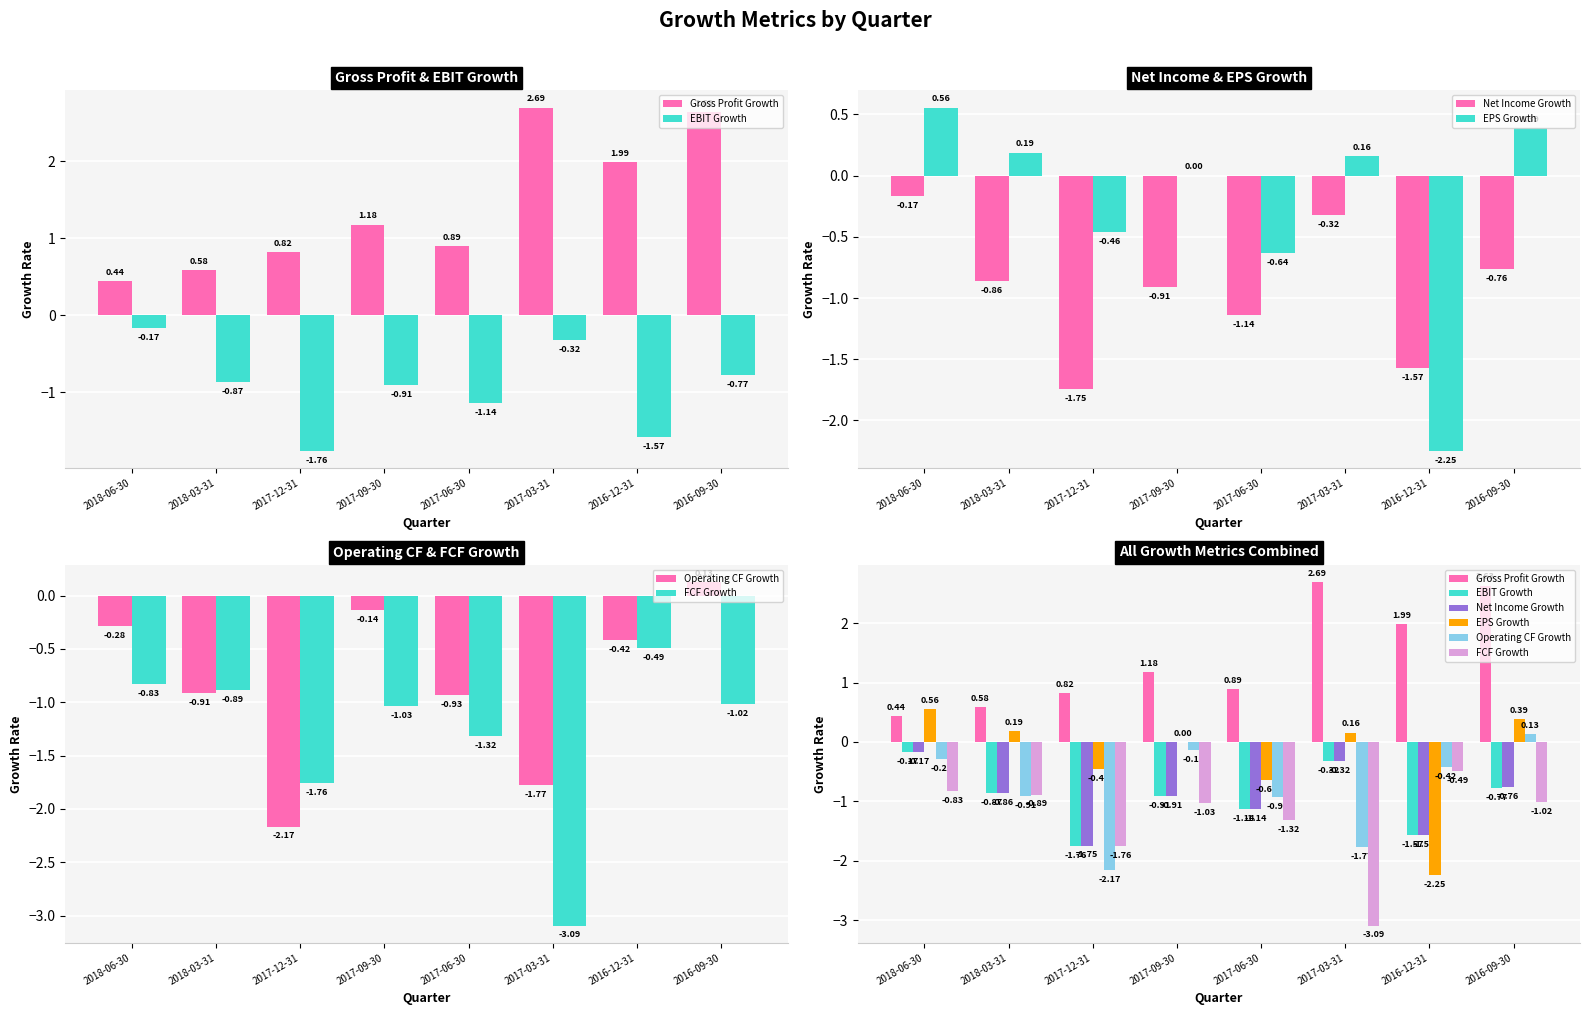

The EBIT Growth series shows -1.6 at 2016-12-31. True or false?

True